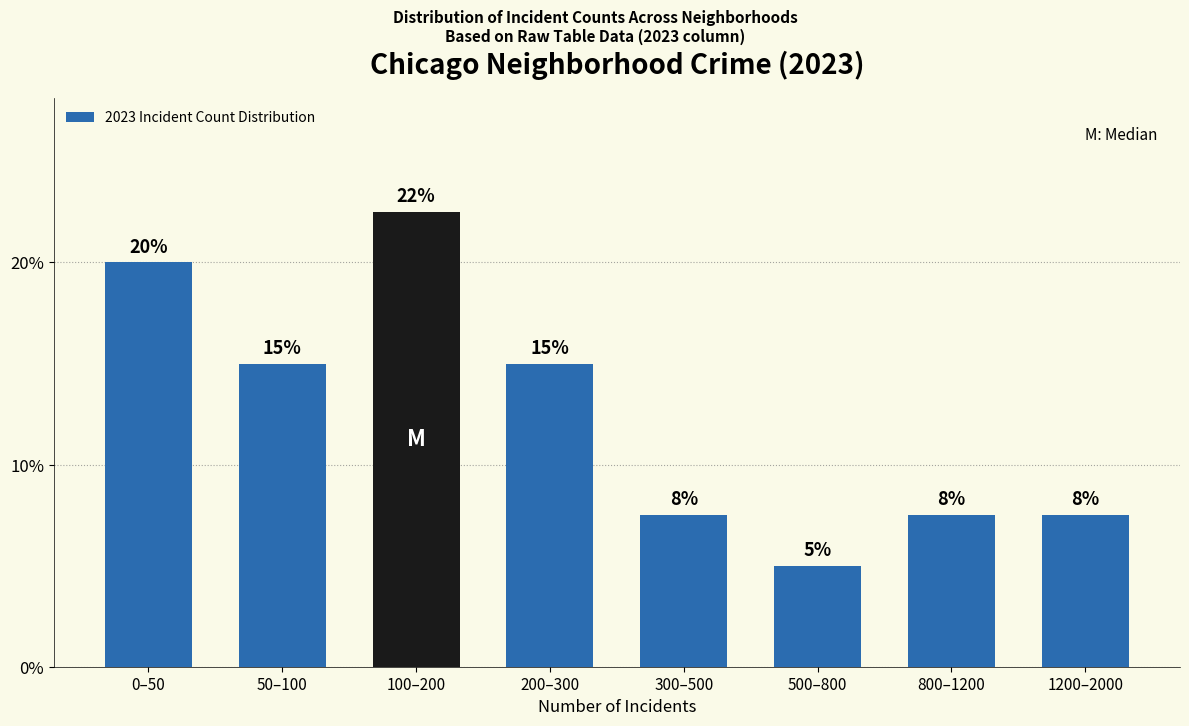

What is the label of the 6th bar from the left?

500–800